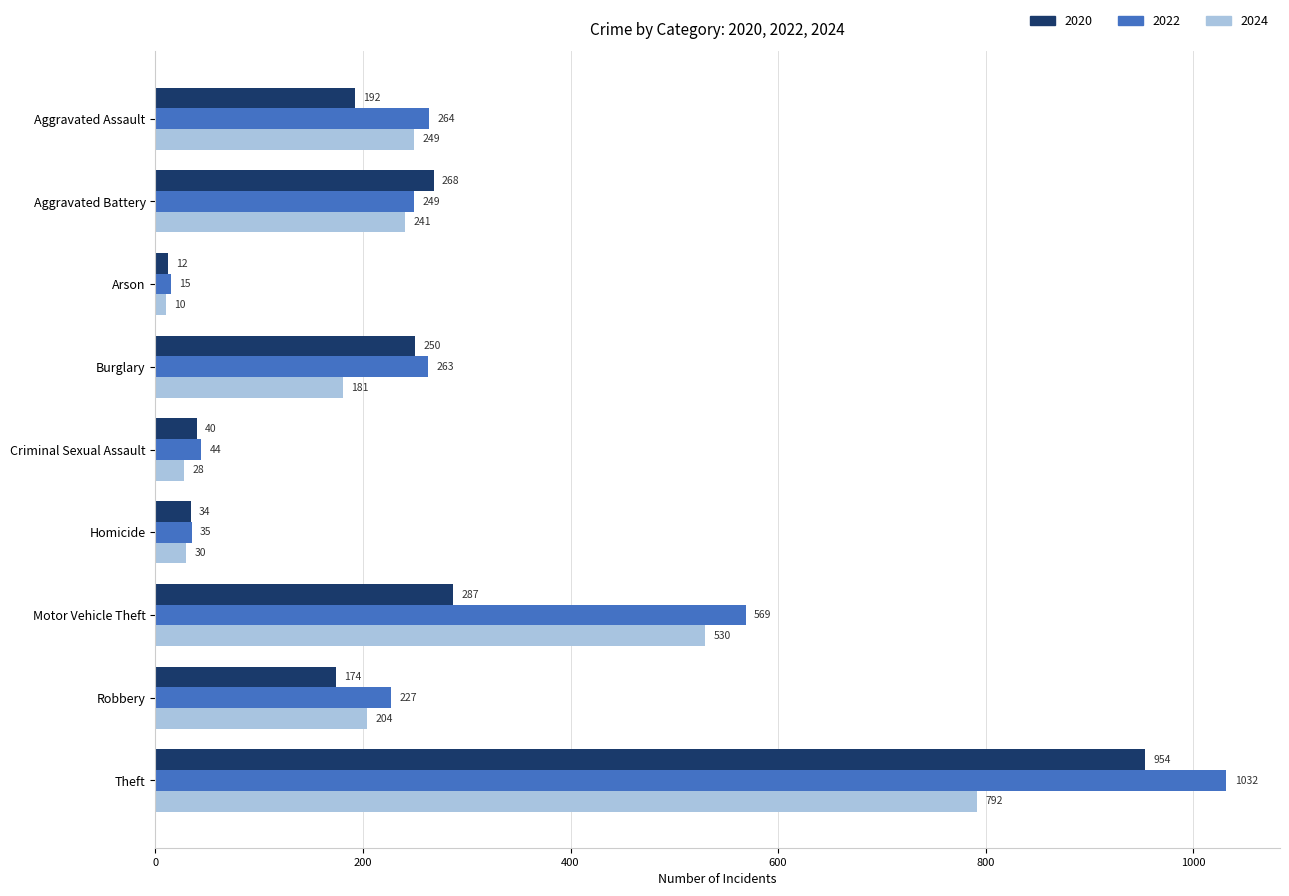

What are all the series names shown in the legend?

2020, 2022, 2024